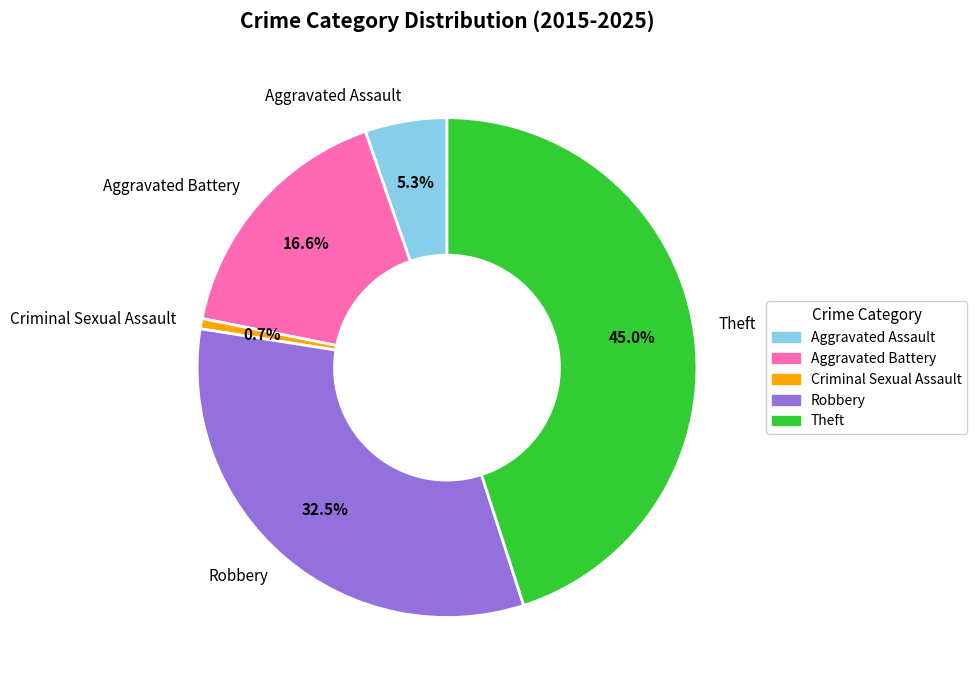

Is there any slice that represents more than half of the pie?

No